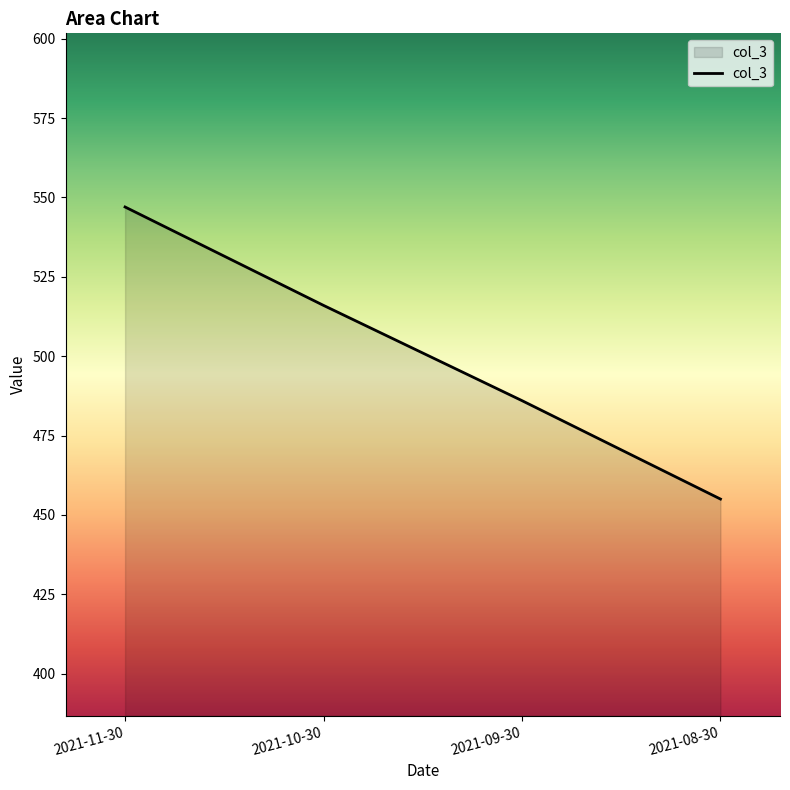

How many series are shown in this chart?

1